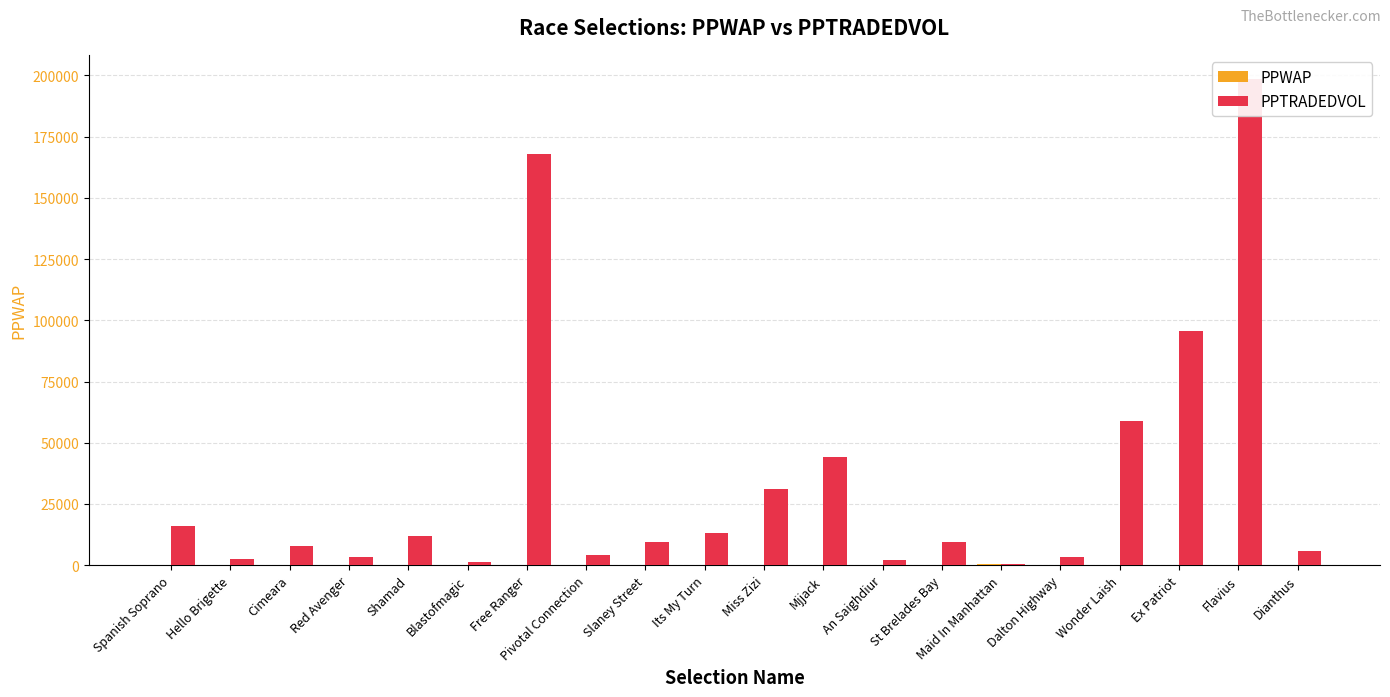

Is it true that PPWAP equals 7.2 at Wonder Laish?

True